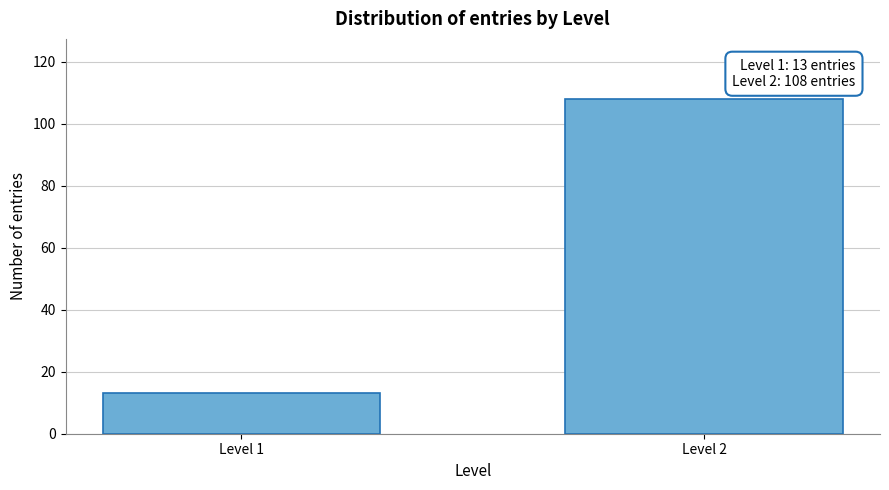

Reading left to right, list all the values displayed in this chart.

13	108